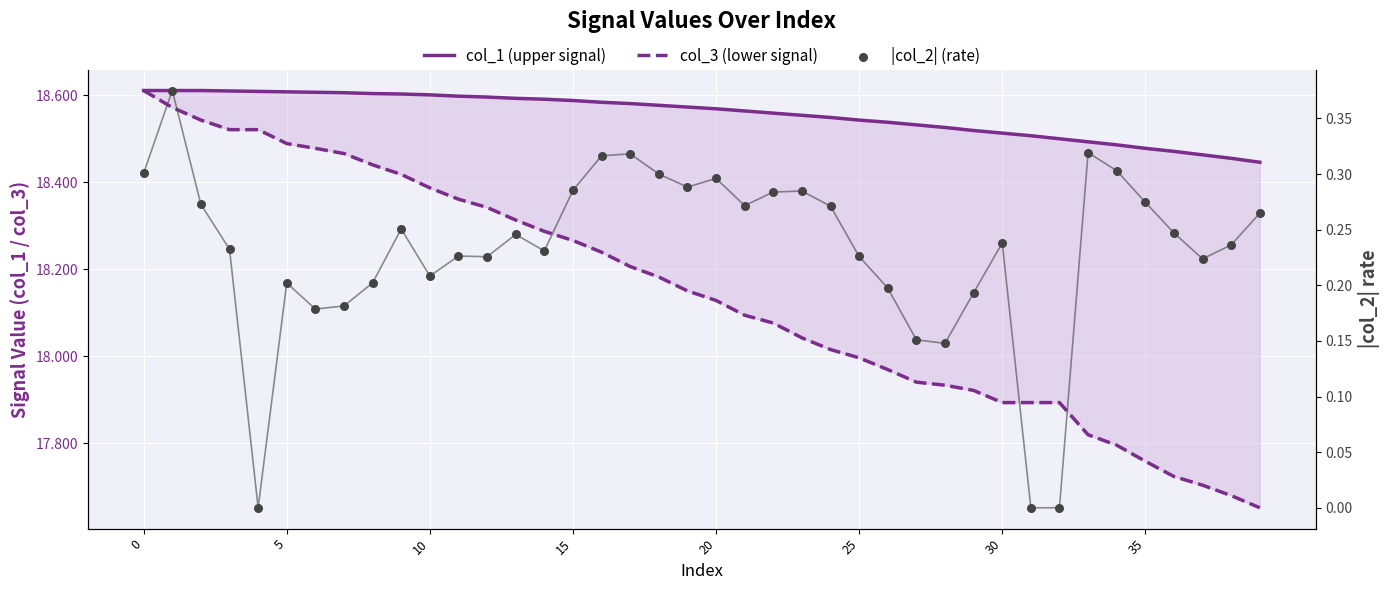

Which series has the widest spread of Y values?

col_3 (lower signal)